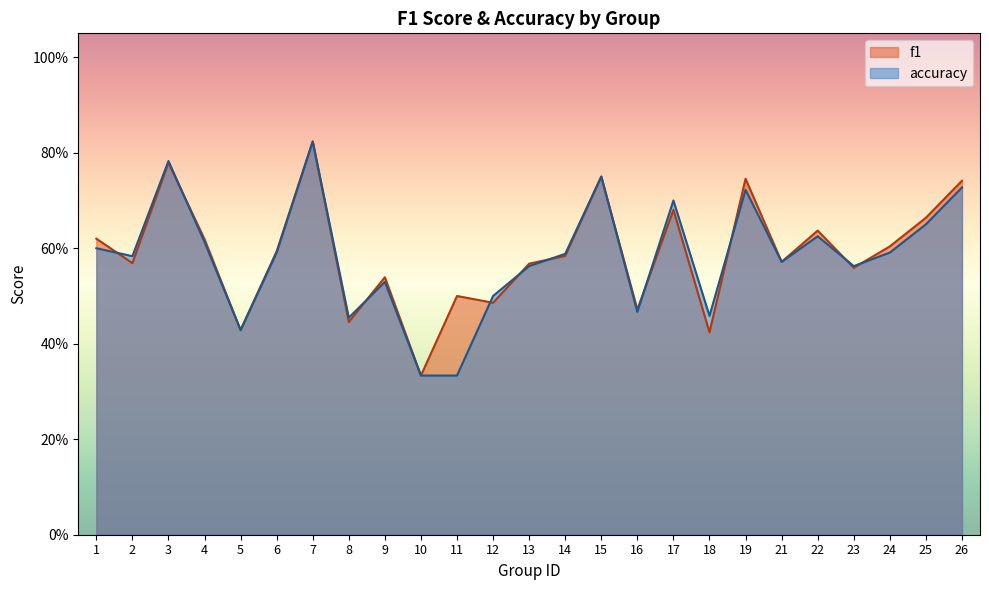

Reading left to right, what are all the values shown in this chart?

f1: 1=0.6	2=0.6	3=0.8	4=0.6	5=0.4	6=0.6	7=0.8	8=0.4	9=0.5	10=0.3	11=0.5	12=0.5	13=0.6	14=0.6	15=0.8	16=0.5	17=0.7	18=0.4	19=0.7	21=0.6	22=0.6	23=0.6	24=0.6	25=0.7	26=0.7
accuracy: 1=0.6	2=0.6	3=0.8	4=0.6	5=0.4	6=0.6	7=0.8	8=0.5	9=0.5	10=0.3	11=0.3	12=0.5	13=0.6	14=0.6	15=0.8	16=0.5	17=0.7	18=0.5	19=0.7	21=0.6	22=0.6	23=0.6	24=0.6	25=0.7	26=0.7